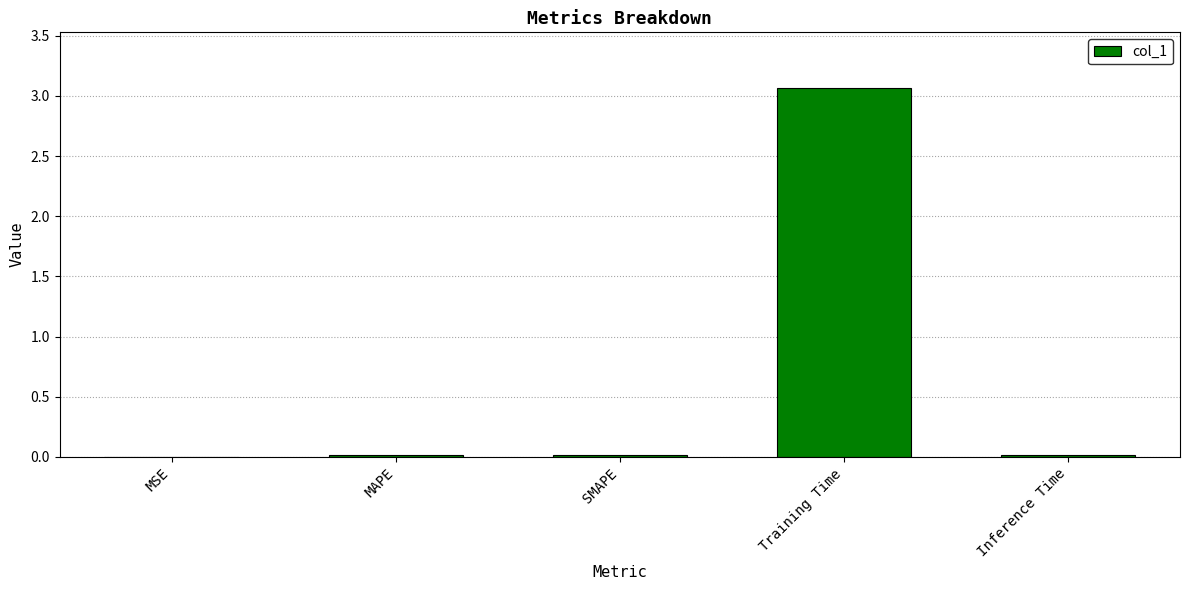

Is it true that the value at MAPE is 0.0?

True